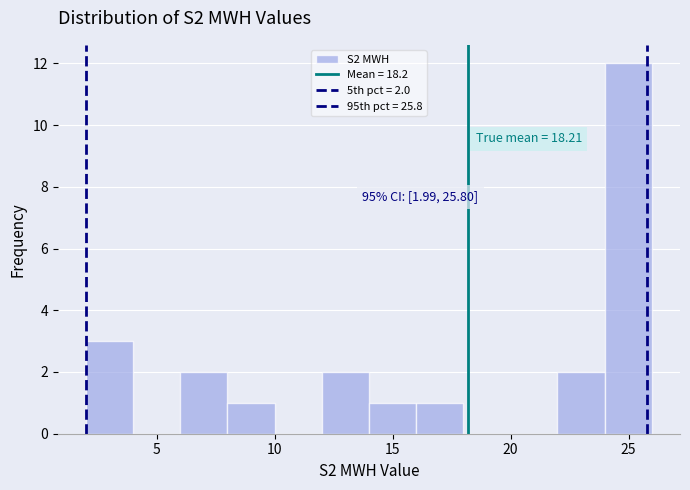

Read against the x-axis, roughly where is the centre of the tallest bar?

25.0